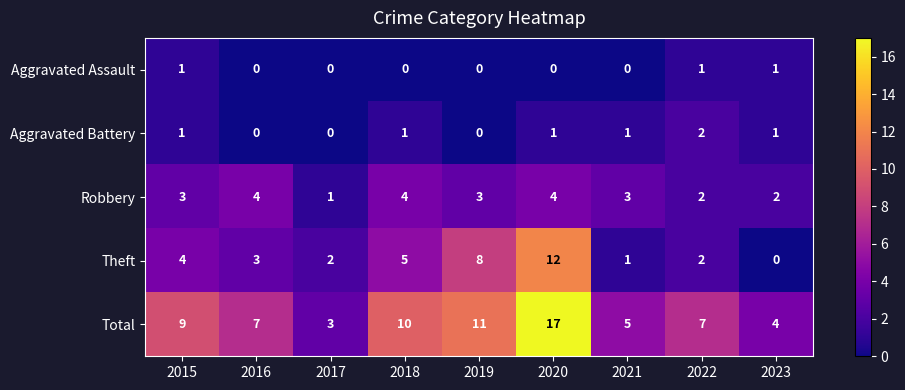

Where is Theft nearest to the value 6?

2018